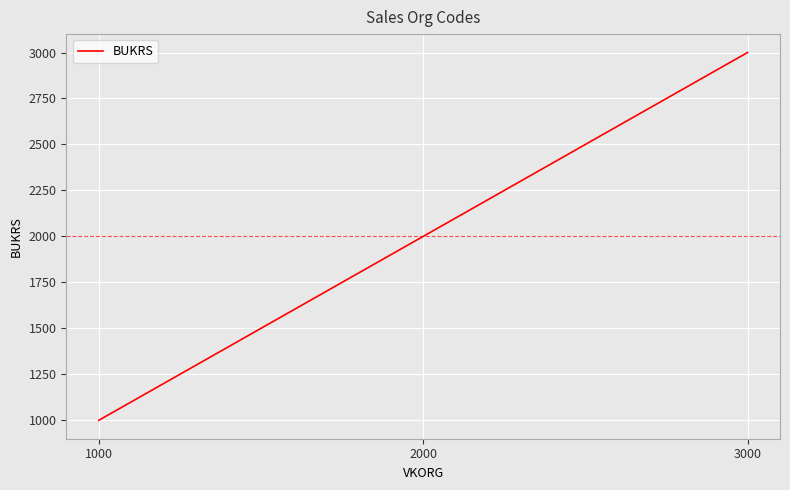

True or false: the data shows 286 at 1000.

False